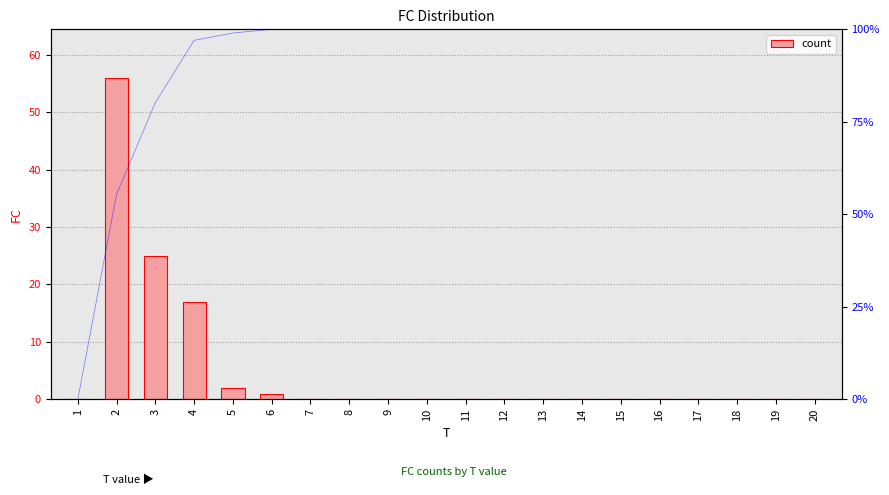

List the labels in order of cumulative % value, smallest first.

1, 2, 3, 4, 5, 6, 7, 8, 9, 10, 11, 12, 13, 14, 15, 16, 17, 18, 19, 20